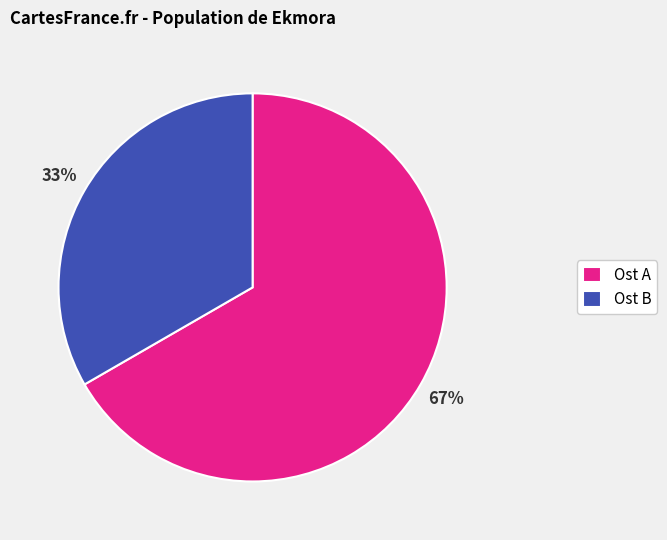

To the nearest percent, what portion does Ost A represent?

67%